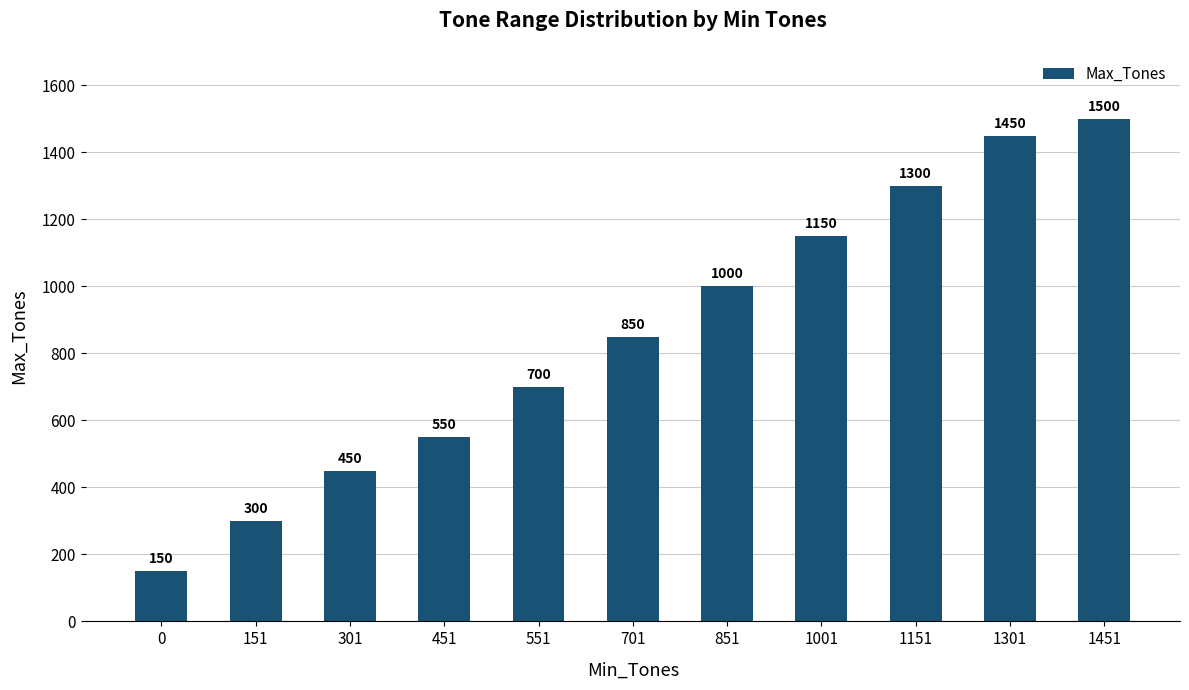

Count the number of categories in the chart.

11